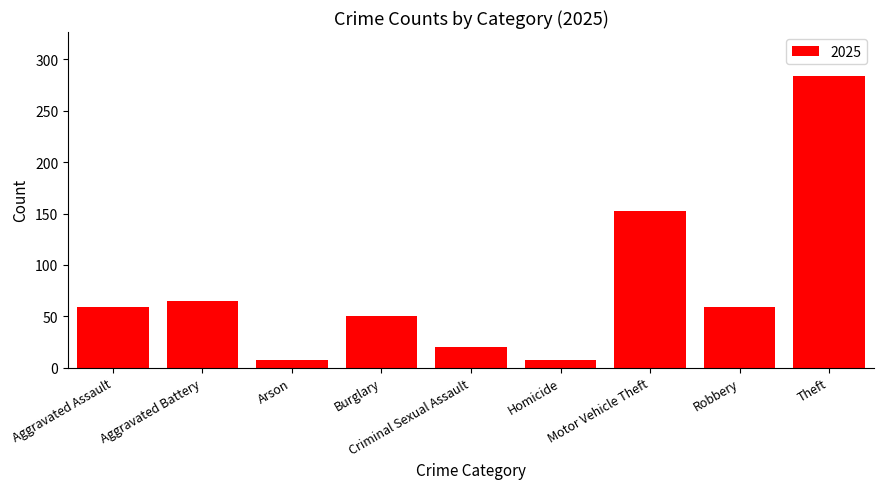

What is the sum of all values?

703